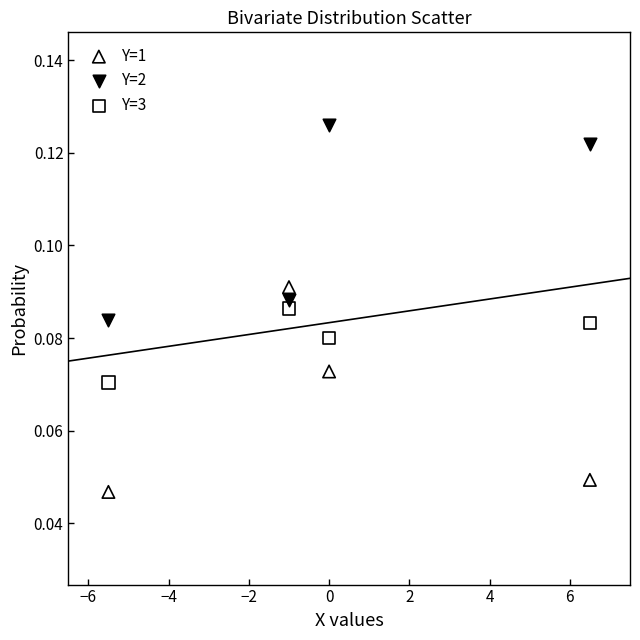

Which series reaches the maximum Y coordinate?

Y=2